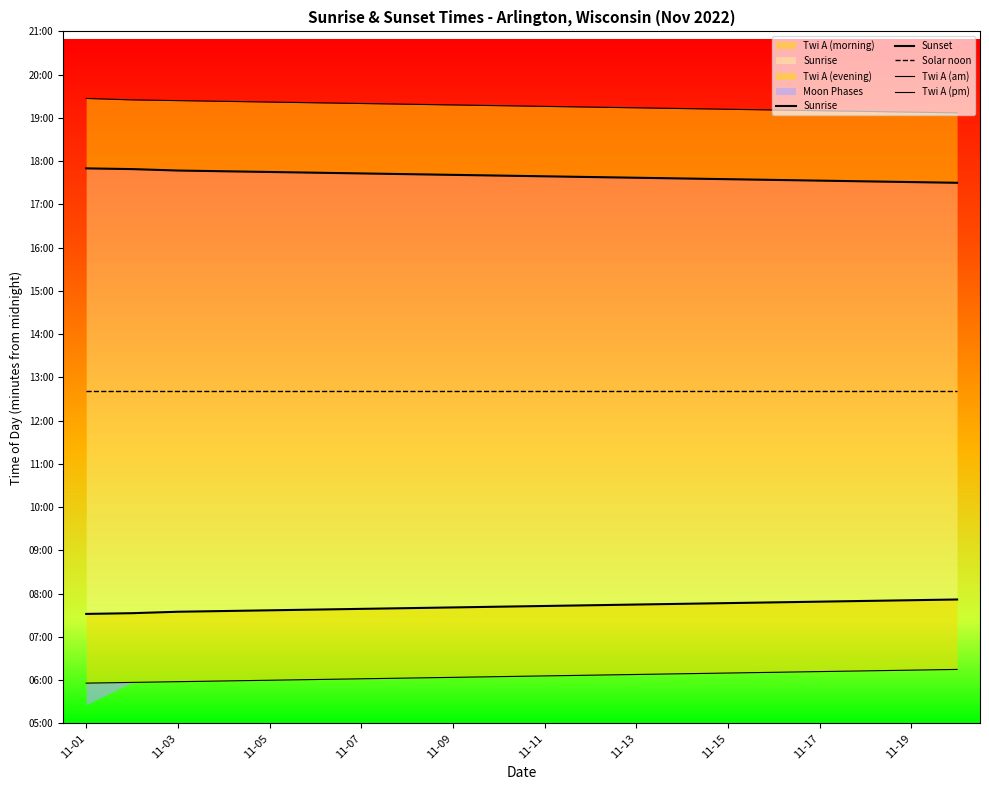

Read the Twi A (am) value at 19.

375